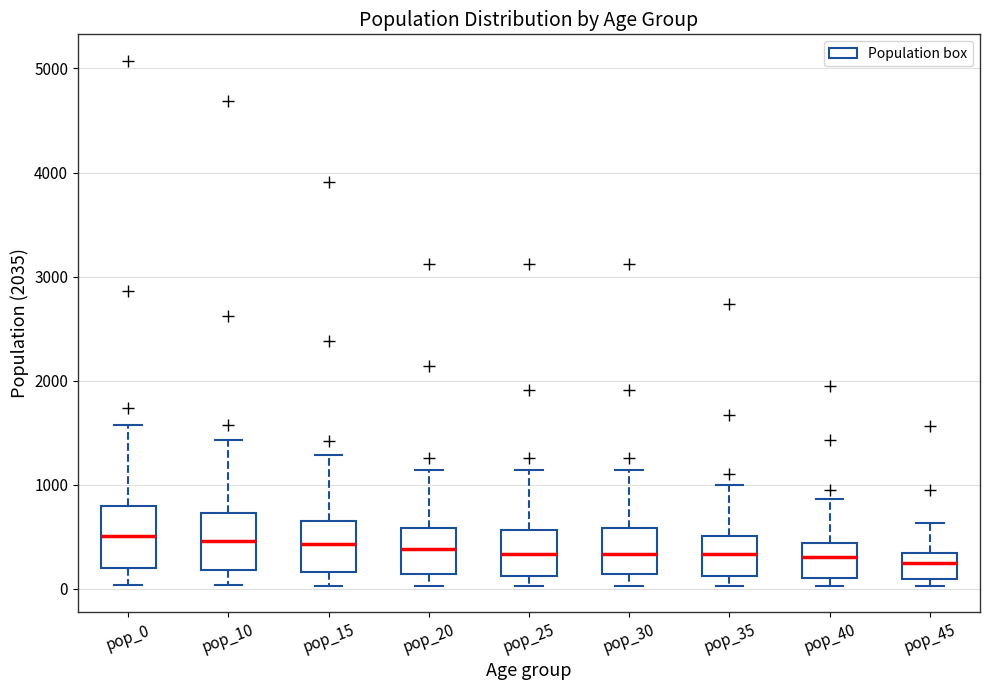

Reading left to right, read every box against the y-axis: the position of its median line, the range the box covers, and the ends of its whiskers. The values are not printed on the chart, so give them approximately, as read against the axis.

pop_0: median 500, box 200 to 800, whiskers 0 to 1600
pop_10: median 500, box 200 to 700, whiskers 0 to 1400
pop_15: median 400, box 200 to 700, whiskers 0 to 1300
pop_20: median 400, box 100 to 600, whiskers 0 to 1100
pop_25: median 300, box 100 to 600, whiskers 0 to 1100
pop_30: median 300, box 100 to 600, whiskers 0 to 1100
pop_35: median 300, box 100 to 500, whiskers 0 to 1000
pop_40: median 300, box 100 to 400, whiskers 0 to 900
pop_45: median 200, box 100 to 300, whiskers 0 to 600